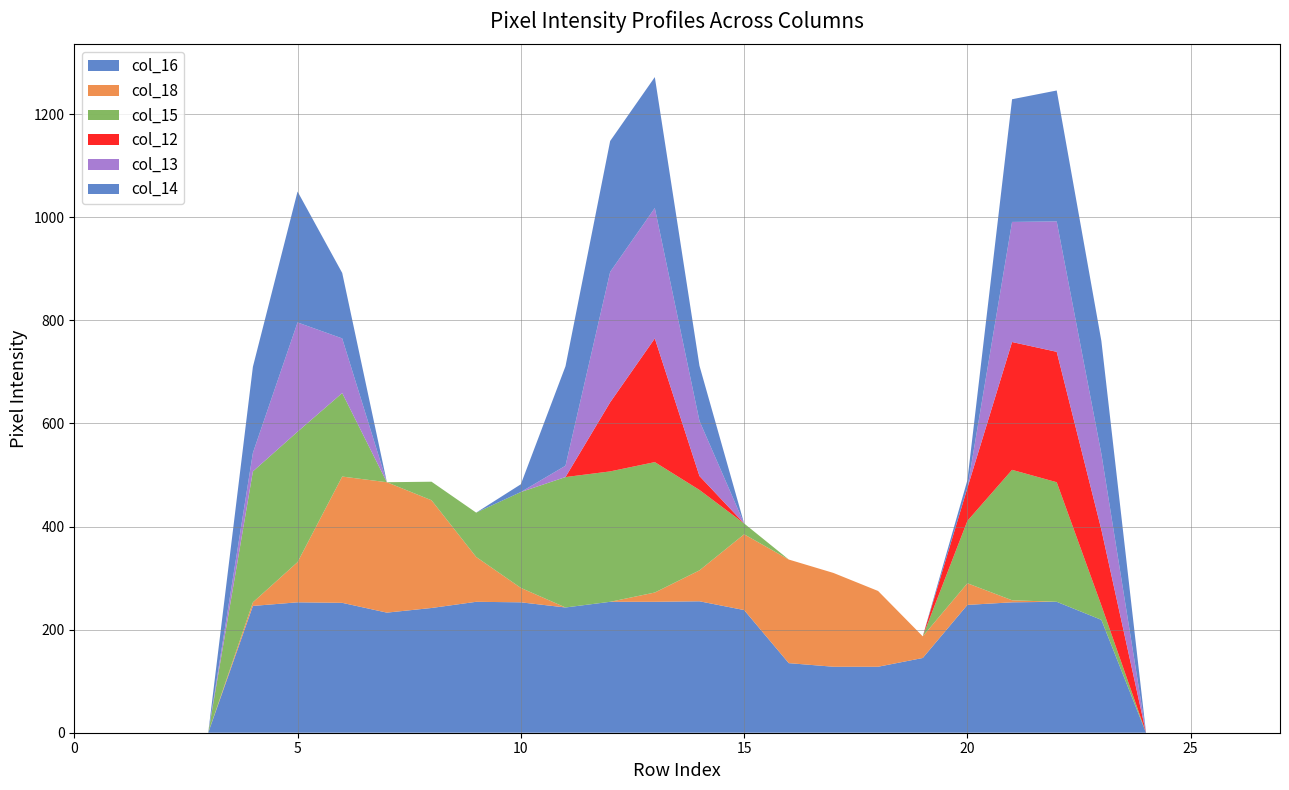

Reading left to right, list all the values displayed in this chart.

col_16: 0	0	0	0	246	253	252	233	242	254	253	243	254	254	255	238	135	128	128	145	248	253	254	219	0	0	0	0
col_18: 0	0	0	0	7	78	245	253	209	87	28	0	0	18	60	147	201	182	147	42	42	4	0	0	0	0	0	0
col_15: 0	0	0	0	254	253	162	0	36	86	186	253	253	253	156	21	0	0	0	0	121	253	232	28	0	0	0	0
col_12: 0	0	0	0	0	0	0	0	0	0	0	0	134	240	27	0	0	0	0	0	64	248	253	147	0	0	0	0
col_13: 0	0	0	0	36	212	106	0	0	0	0	22	253	253	107	0	0	0	0	0	0	233	253	147	0	0	0	0
col_14: 0	0	0	0	167	254	127	0	0	0	15	193	254	254	107	0	0	0	0	0	15	238	254	219	0	0	0	0